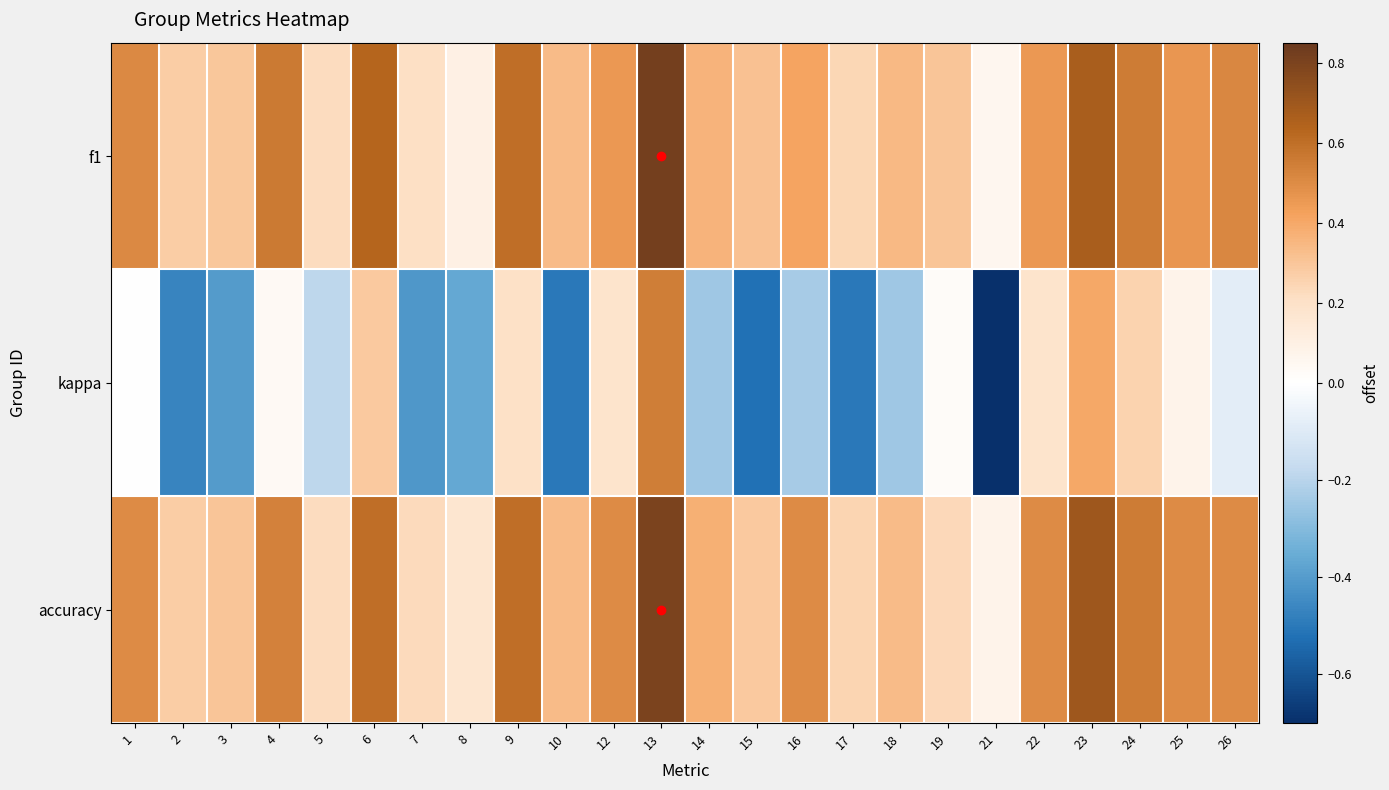

Count the number of data series in this chart.

3